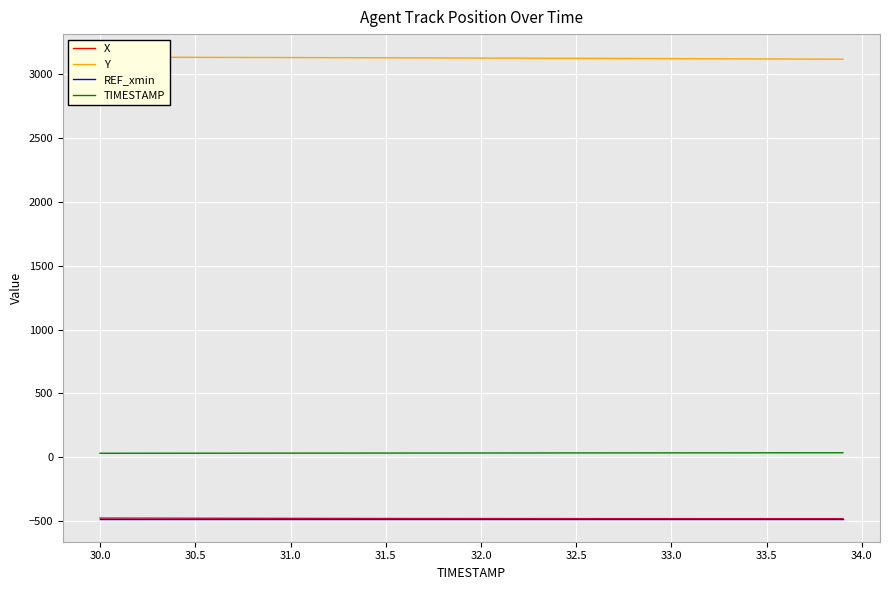

Does the chart display data point markers on the line(s)?

No